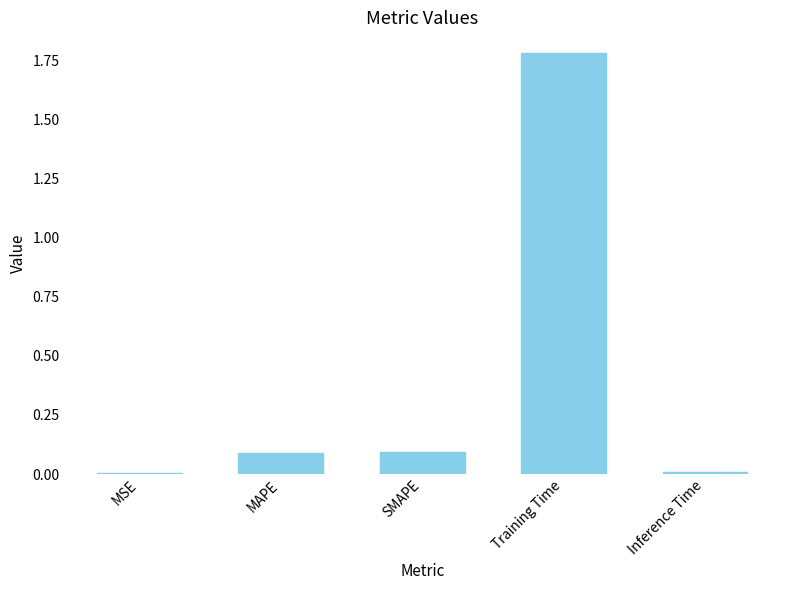

What is the sum of the values at MAPE and MSE?

0.1